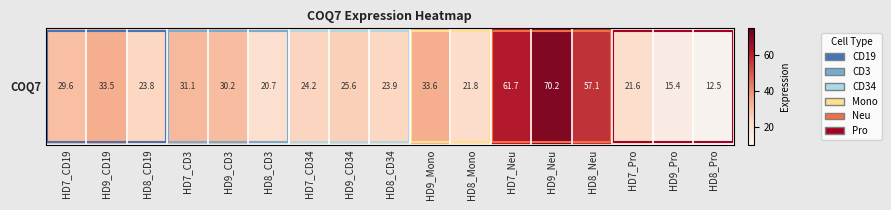

Count the number of categories in the chart.

17